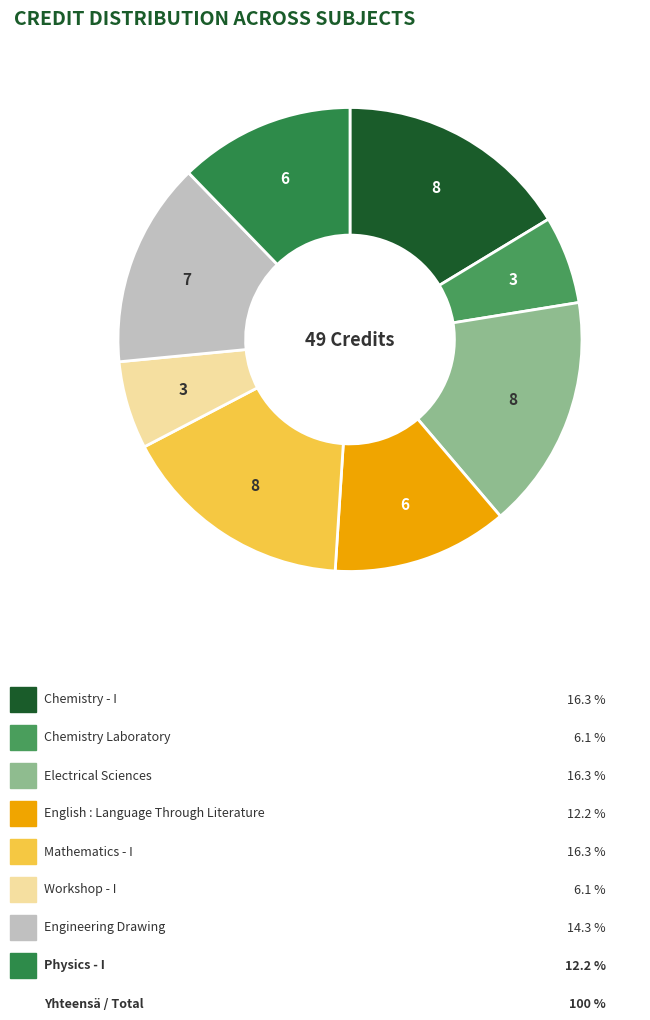

How many slices are in this pie chart?

8